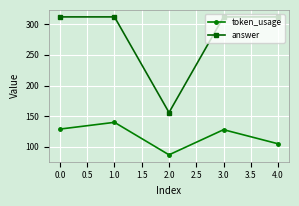

True or false: token_usage and answer cross at least once.

False